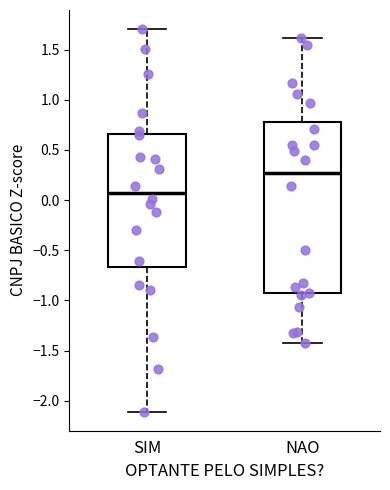

Reading left to right, transcribe this box plot: for each box, give where its median line is, the range the box spans, and where its two whiskers end, as read against the y-axis. The values are not printed on the chart, so give them approximately, as read against the axis.

SIM: median 0.10, box -0.65 to 0.65, whiskers -2.10 to 1.70
NAO: median 0.25, box -0.95 to 0.80, whiskers -1.40 to 1.60